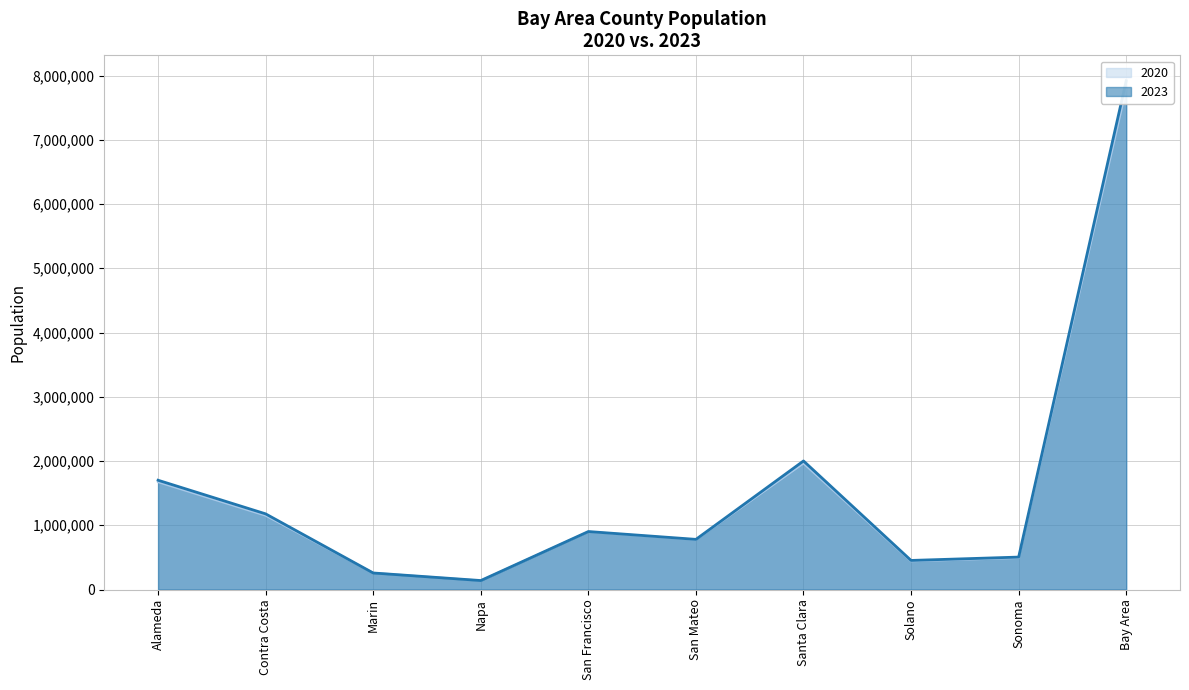

List the series in order of their peak value, highest first.

2023, 2020